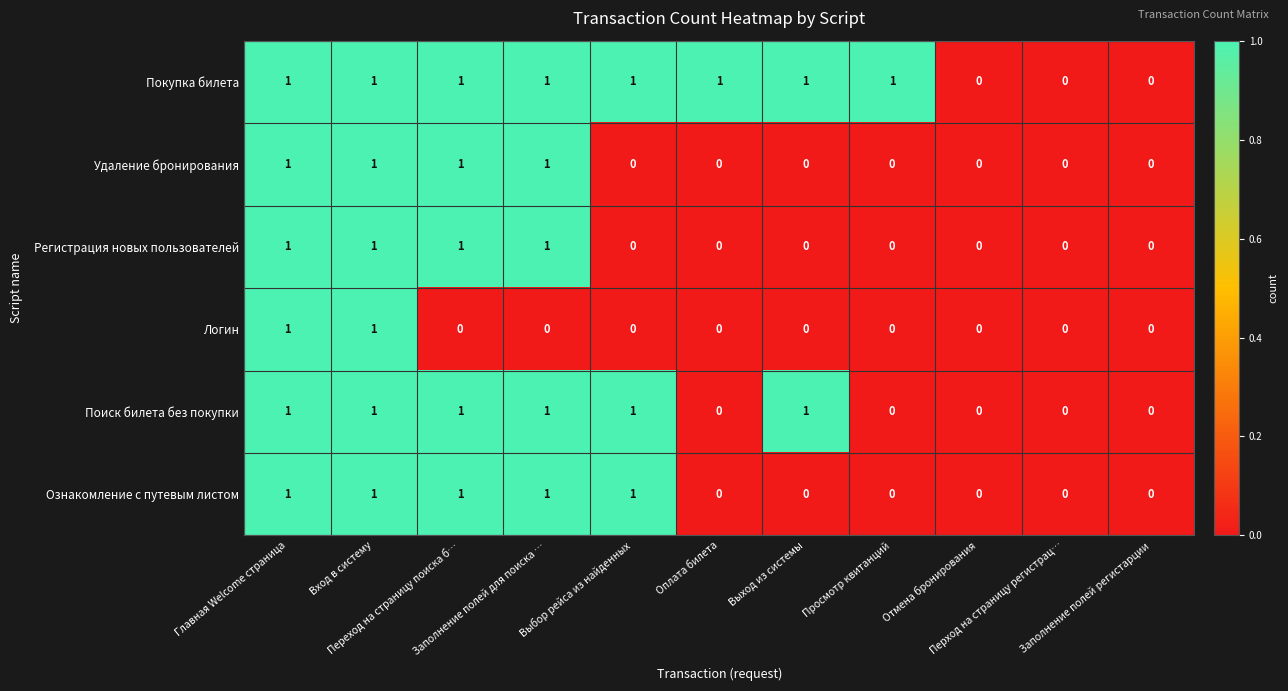

What is the sum of all Удаление бронирования values?

4